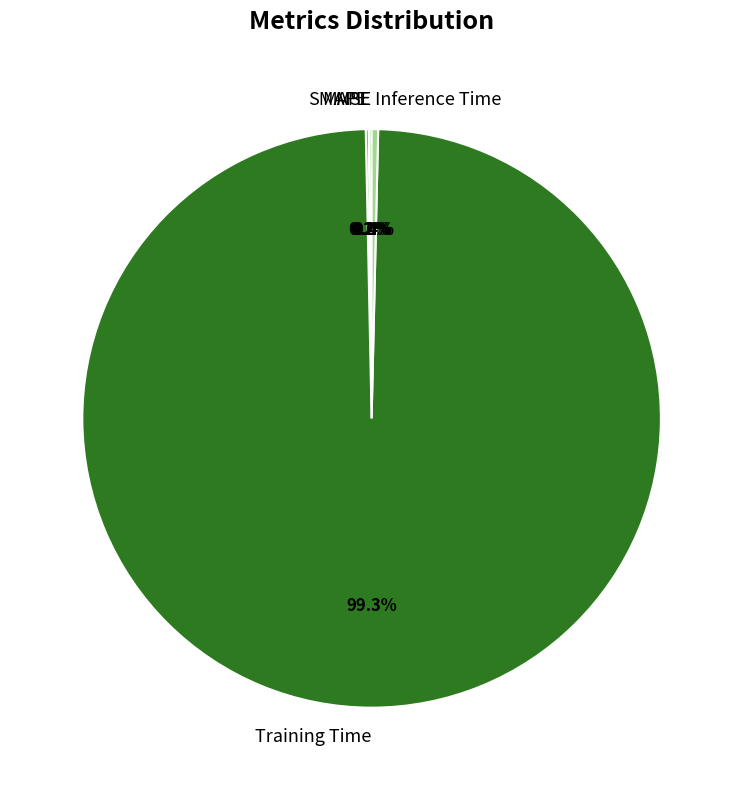

What is the largest slice in the pie chart?

Training Time